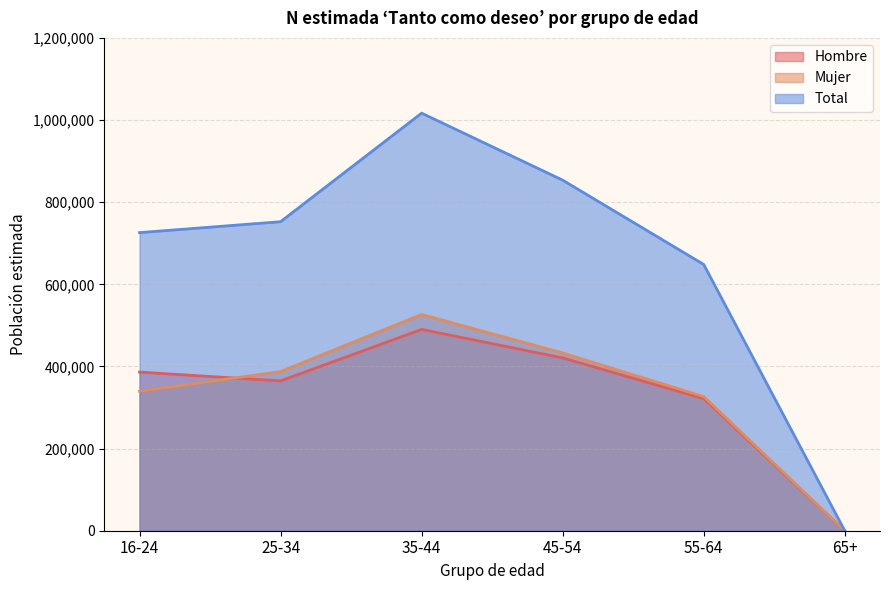

Where is the first local maximum for Total N (estimada)?

35-44